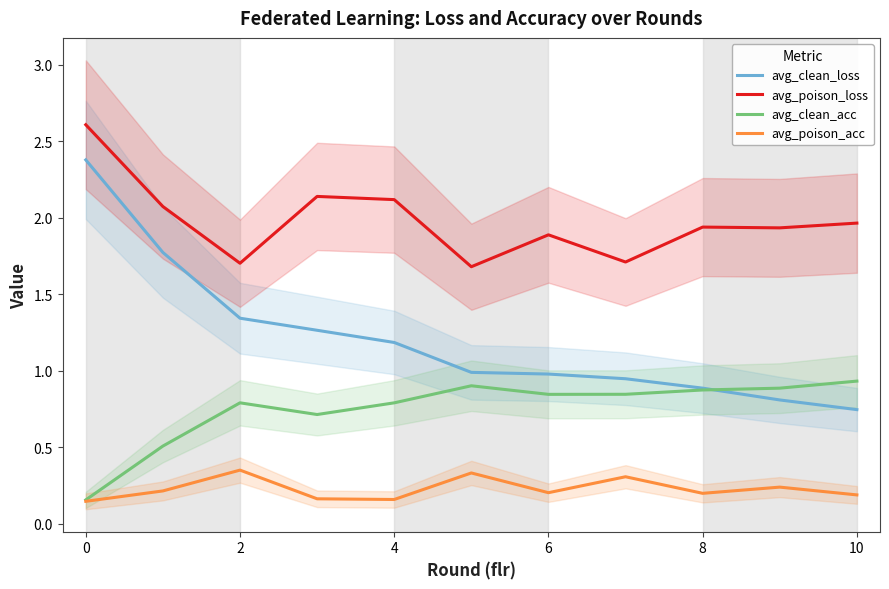

What is the average value of the avg_clean_acc series?

0.7